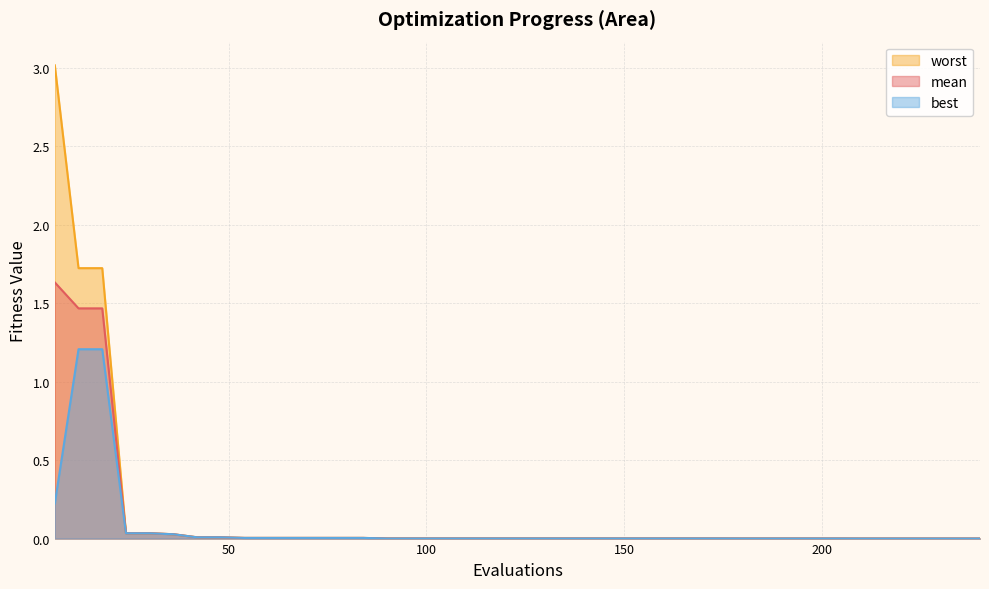

What are all the series names shown in the legend?

worst, mean, best